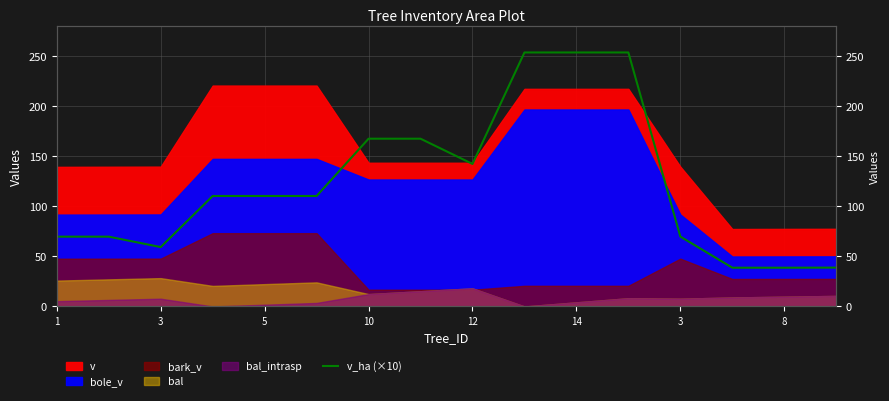

What is the ratio of the value at 9 to the value at 10?

1.0